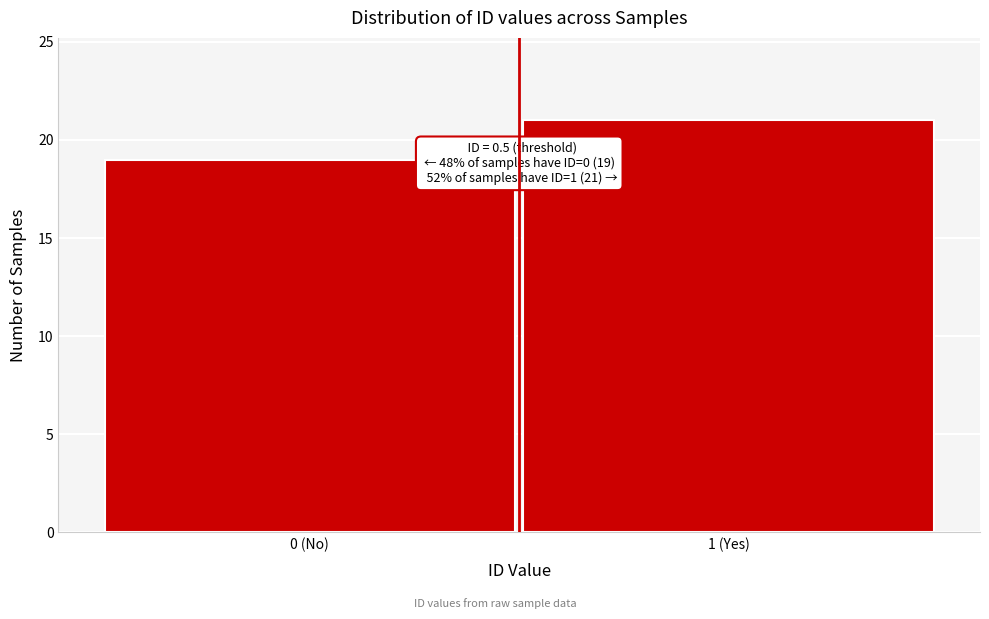

Reading left to right, transcribe all the data shown in this chart.

19	21